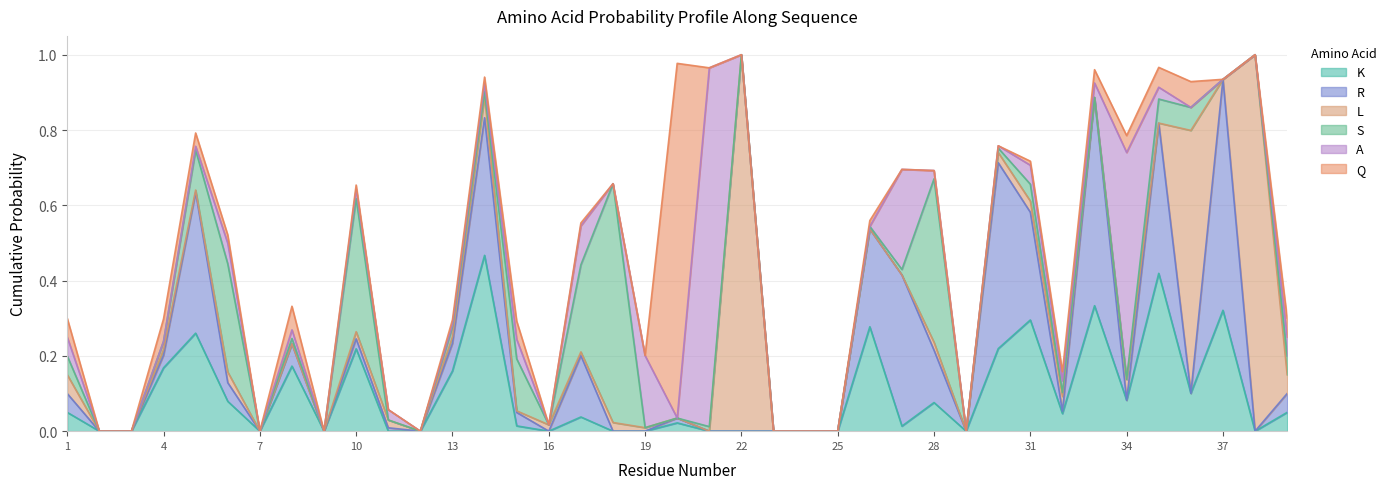

Where is the first local maximum for R?

5